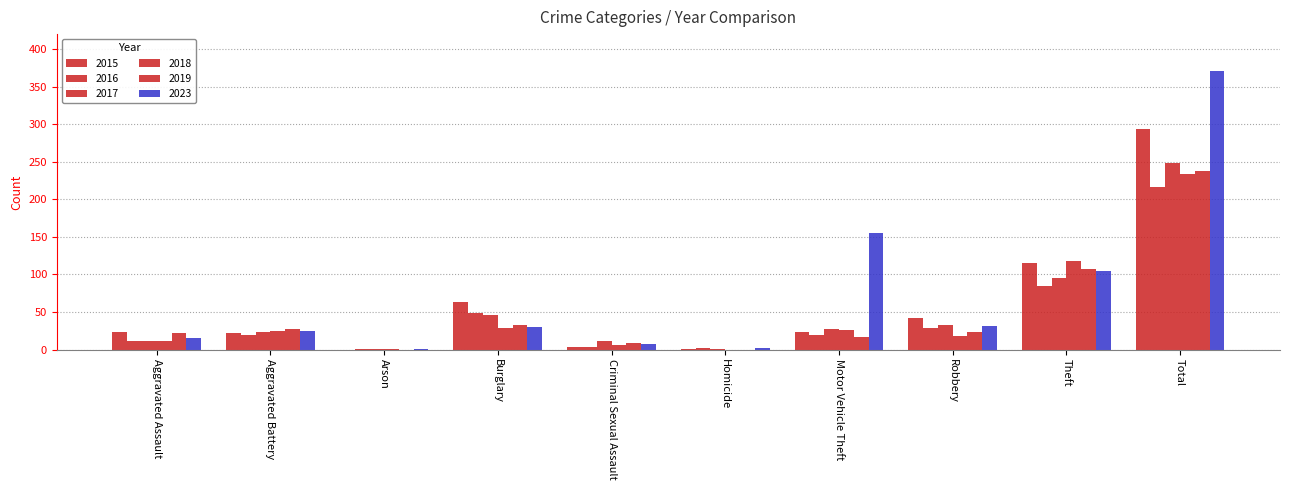

Which has a higher value, Criminal Sexual Assault or Theft?

Theft